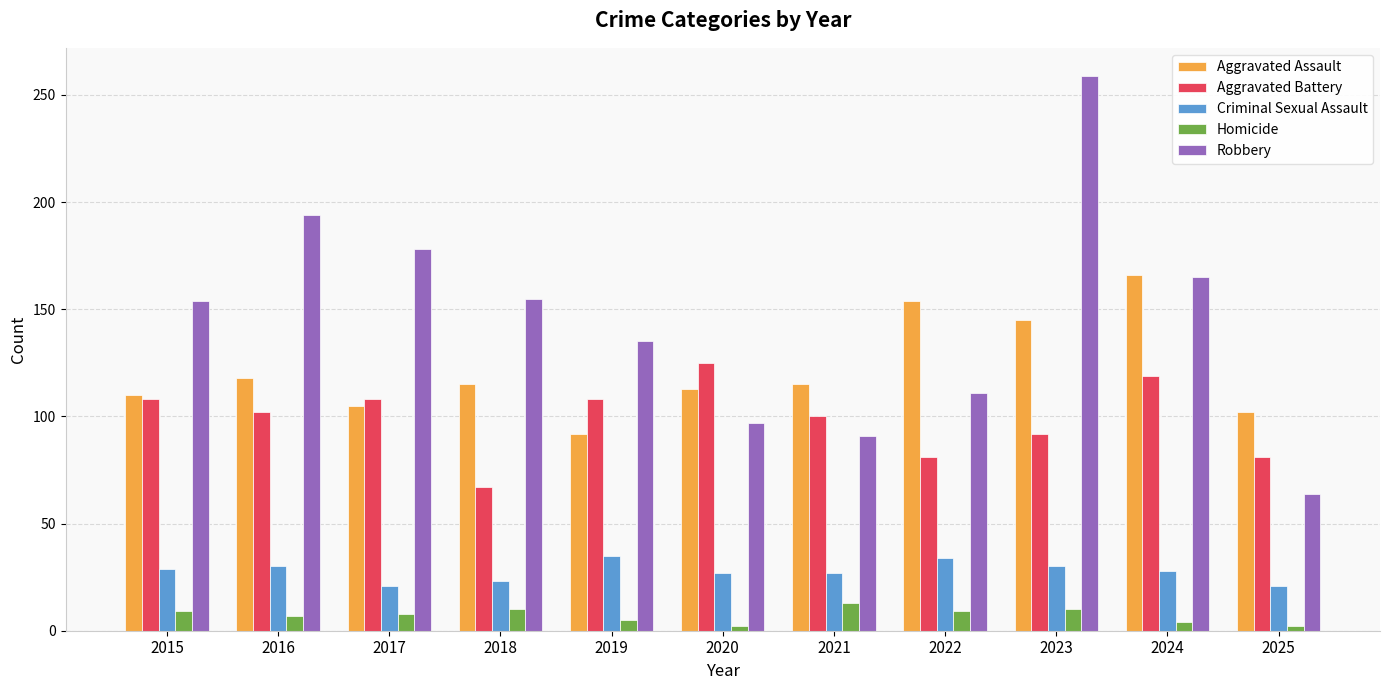

Between 2019 and 2024, which series saw the biggest shift?

Aggravated Assault